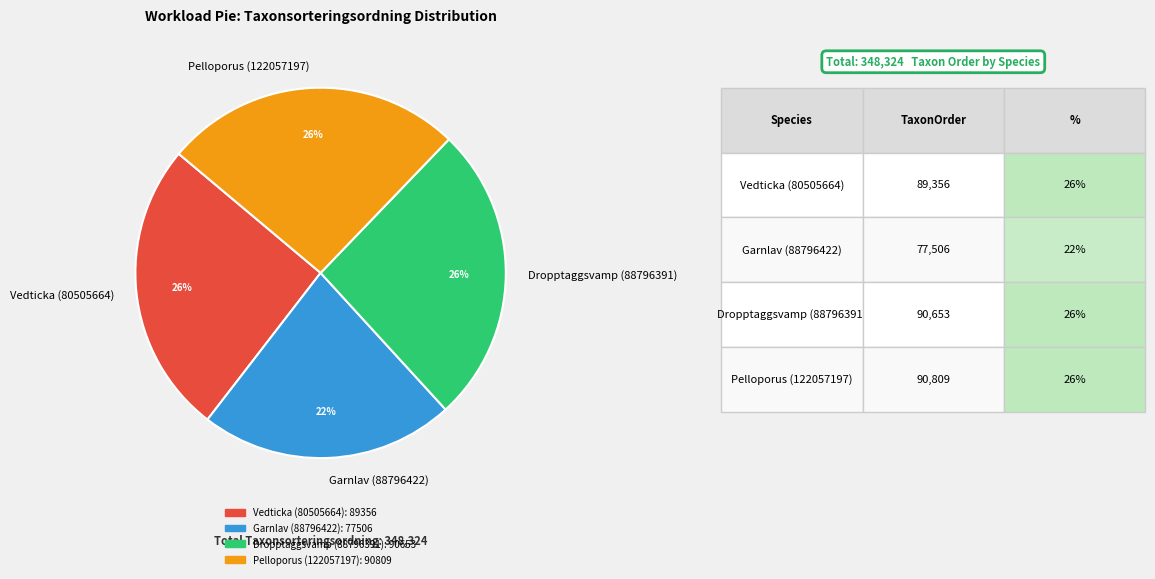

Does Vedticka (80505664) represent more than half of the total?

No